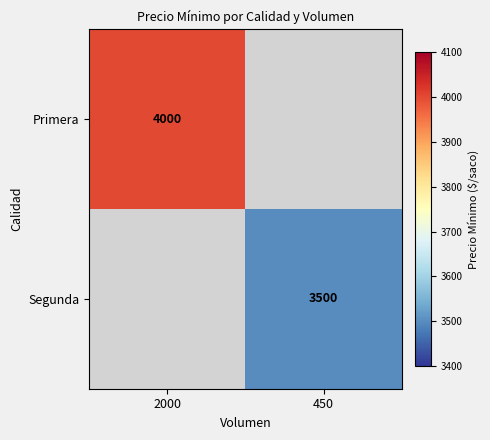

True or false: Primera has a value of 1703 at 2000.

False